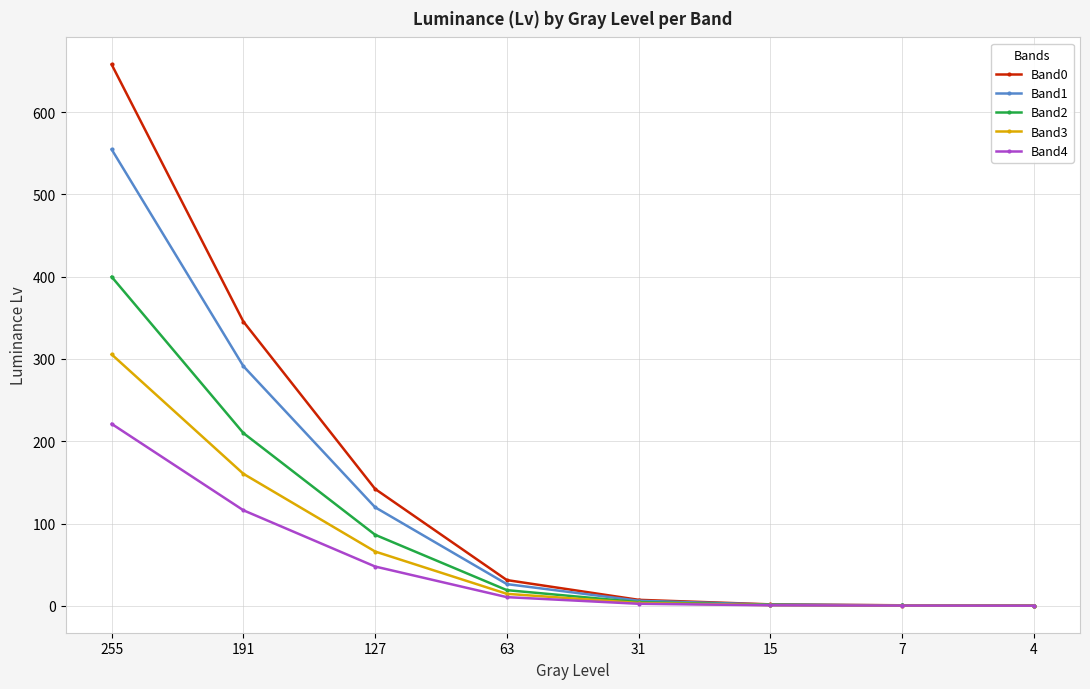

What is the value of the Band2 point at the 3rd from the left?

86.3